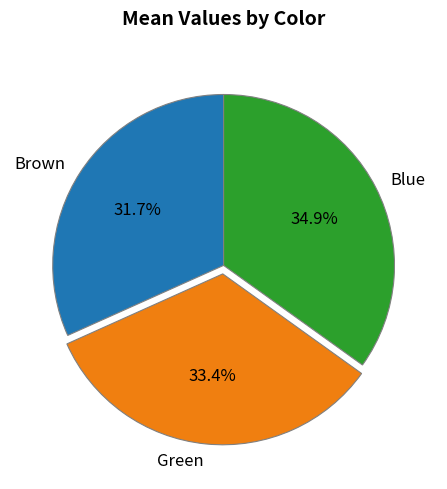

Rank the categories by value from lowest to highest.

Brown, Green, Blue